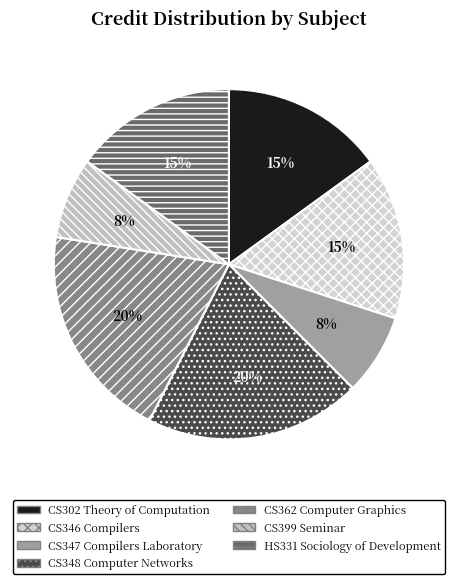

Rank the categories by value from lowest to highest.

CS347 Compilers Laboratory, CS399 Seminar, CS302 Theory of Computation, CS346 Compilers, HS331 Sociology of Development, CS348 Computer Networks, CS362 Computer Graphics